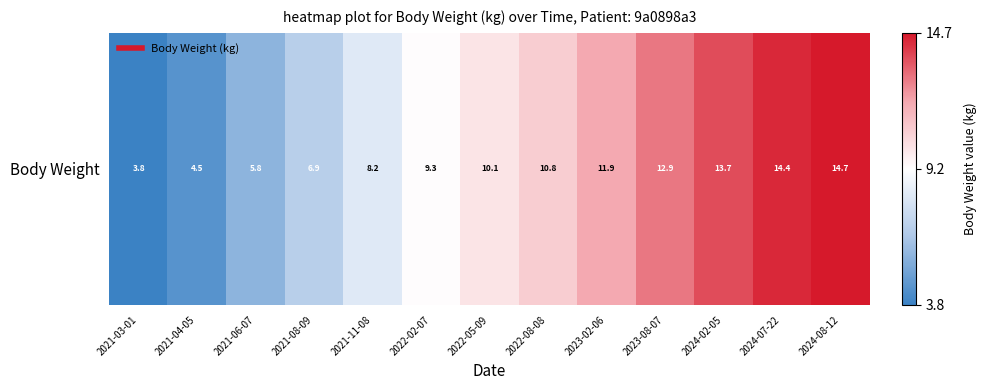

The chart shows a value of 12.9 at 2023-08-07. True or false?

True